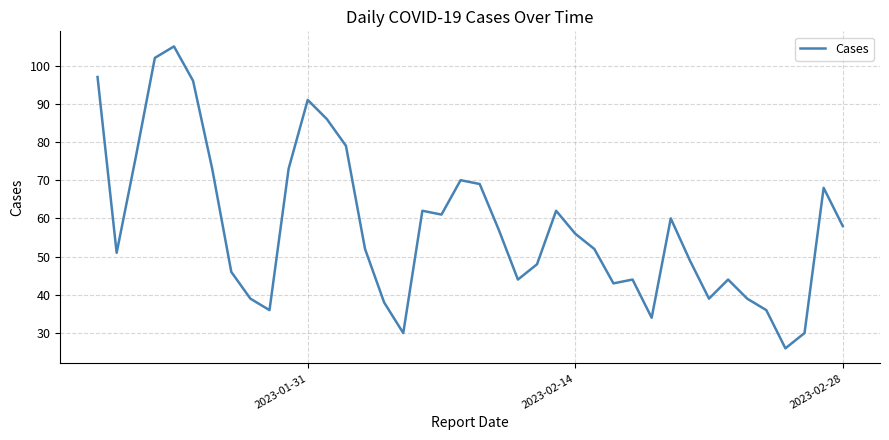

Count the number of data series in this chart.

1